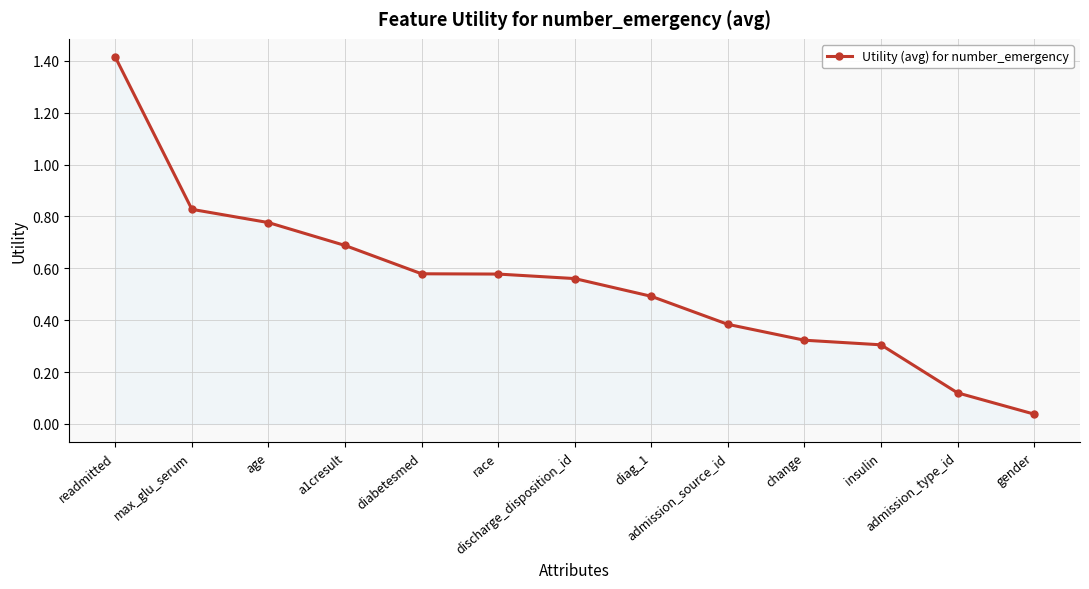

What is the average value?

0.5